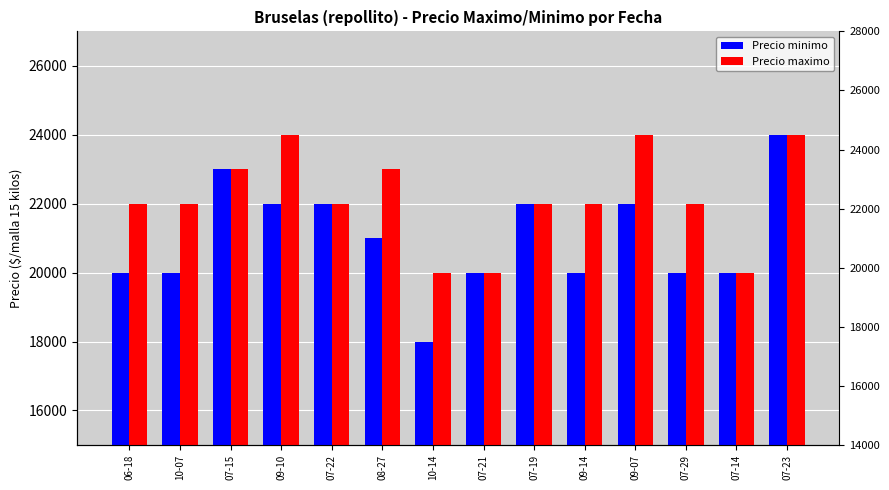

Reading right to left, list all the values displayed in this chart.

Precio minimo: 24000	20000	20000	22000	20000	22000	20000	18000	21000	22000	22000	23000	20000	20000
Precio maximo: 24000	20000	22000	24000	22000	22000	20000	20000	23000	22000	24000	23000	22000	22000